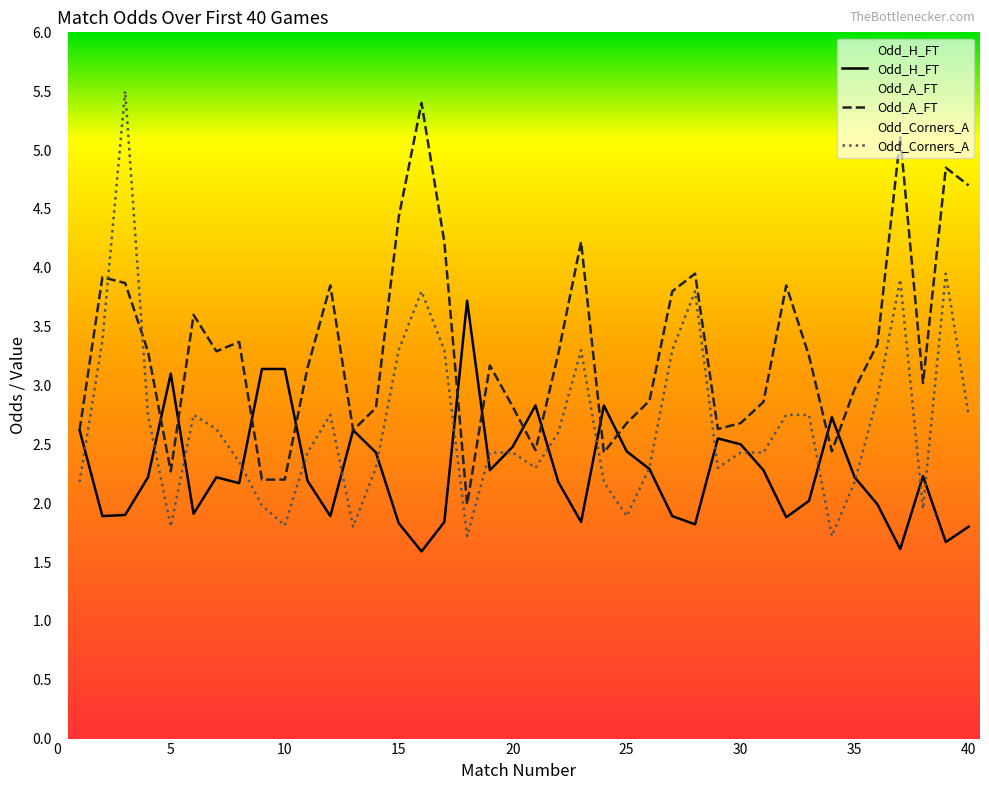

Between which two adjacent categories do Odd_Corners_A and Odd_A_FT first intersect?

2 and 3